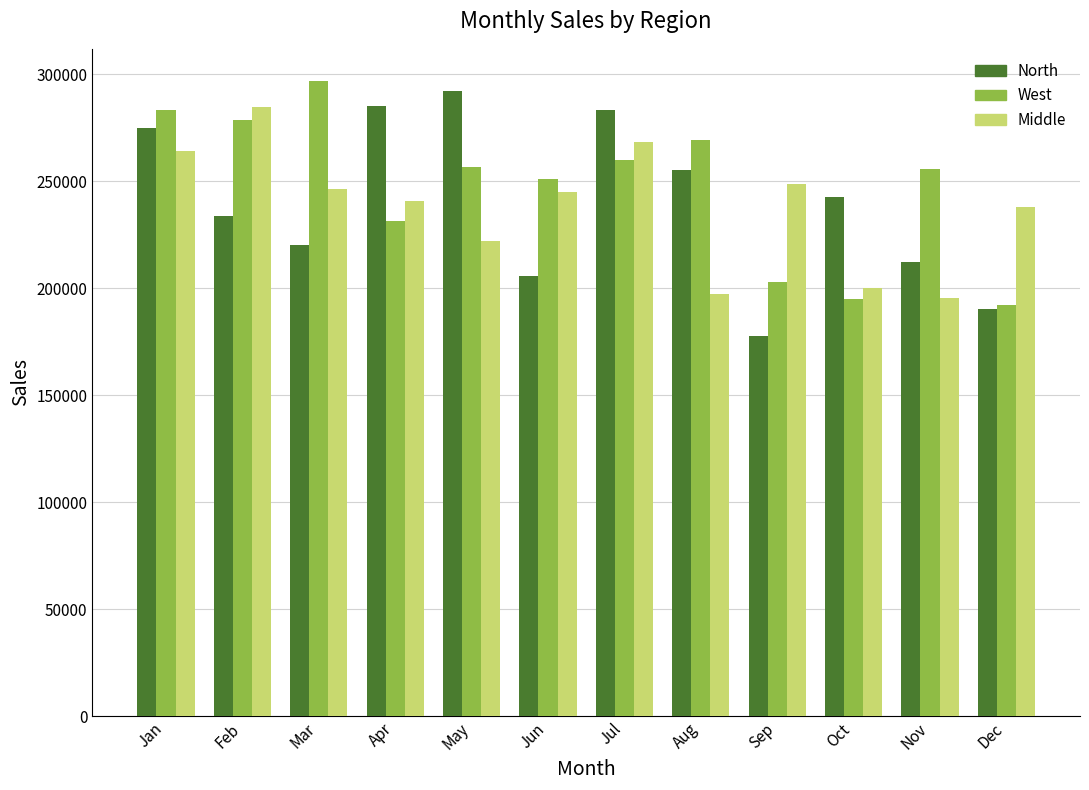

What is the sum of the Middle values at Nov and Sep?

444006.8